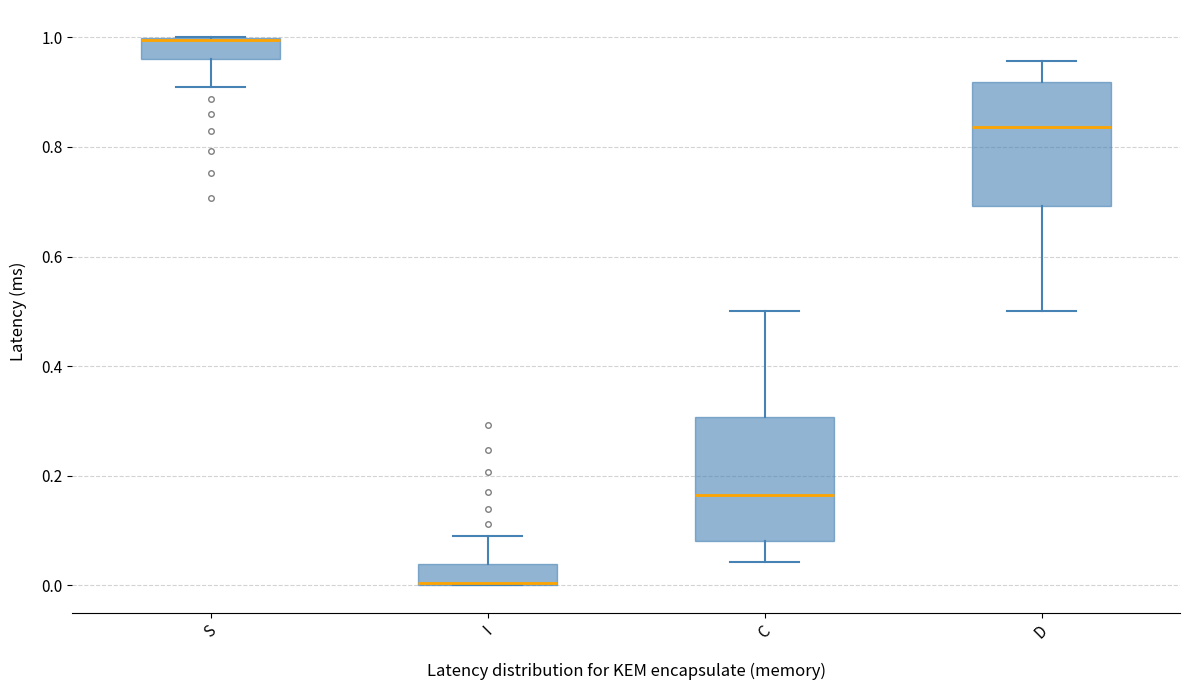

Reading left to right, transcribe this box plot: for each box, give where its median line is, the range the box spans, and where its two whiskers end, as read against the y-axis. The values are not printed on the chart, so give them approximately, as read against the axis.

S: median 1.00 (drawn on the box's upper edge), box 0.96 to 1.00, whiskers 0.90 to 1.00
I: median 0.00 (drawn on the box's lower edge), box 0.00 to 0.04, whiskers 0.00 to 0.10
C: median 0.16, box 0.08 to 0.30, whiskers 0.04 to 0.50
D: median 0.84, box 0.70 to 0.92, whiskers 0.50 to 0.96